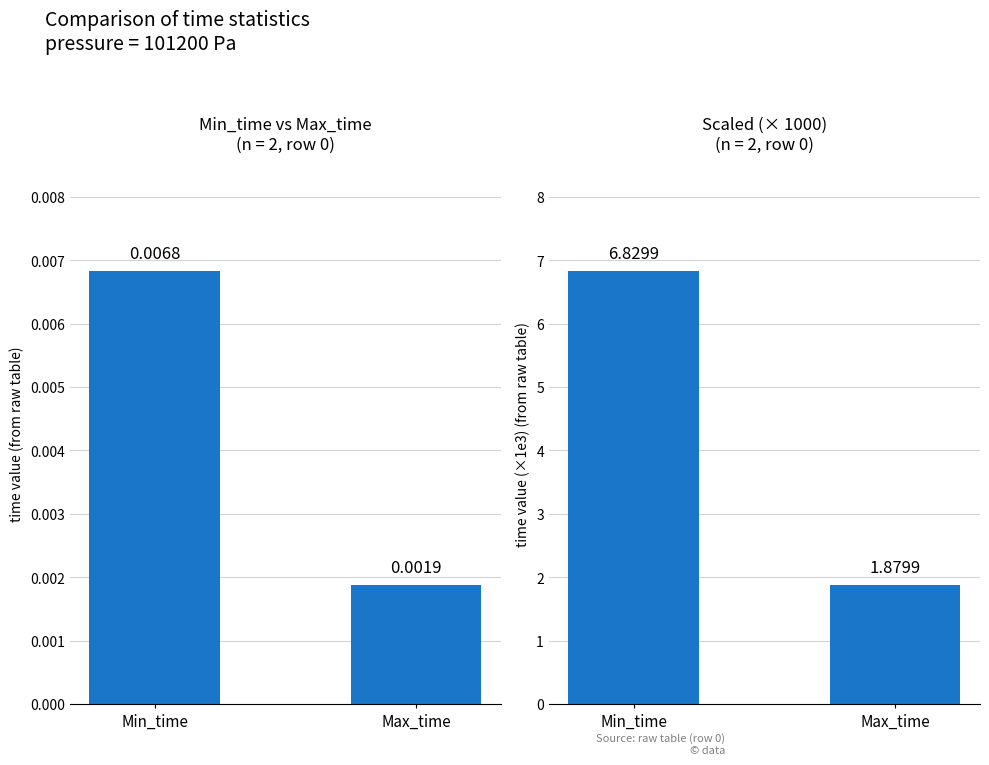

What is the greatest value displayed?

6.8